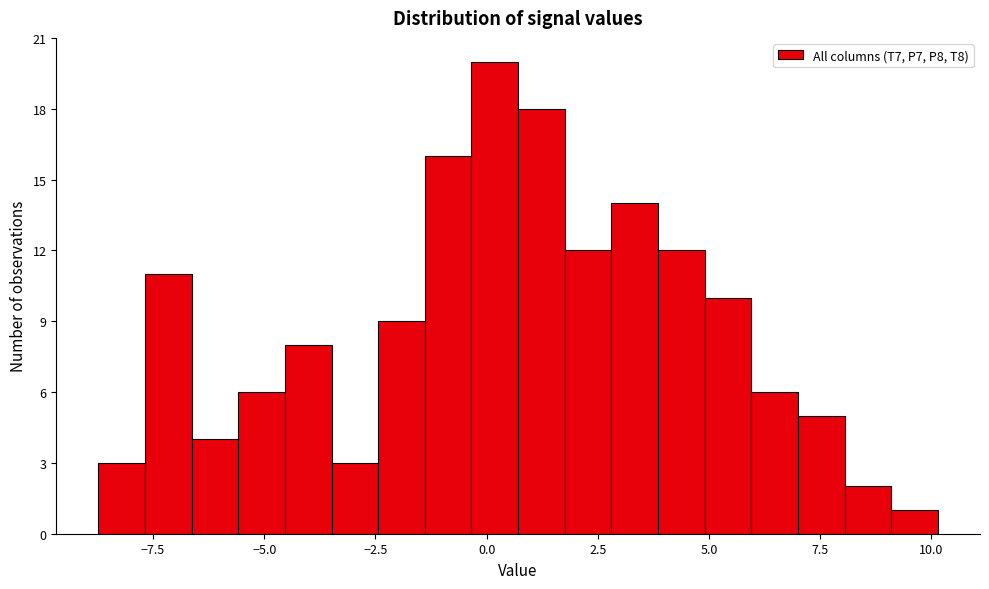

Read against the x-axis, roughly where is the centre of the tallest bar?

0.0